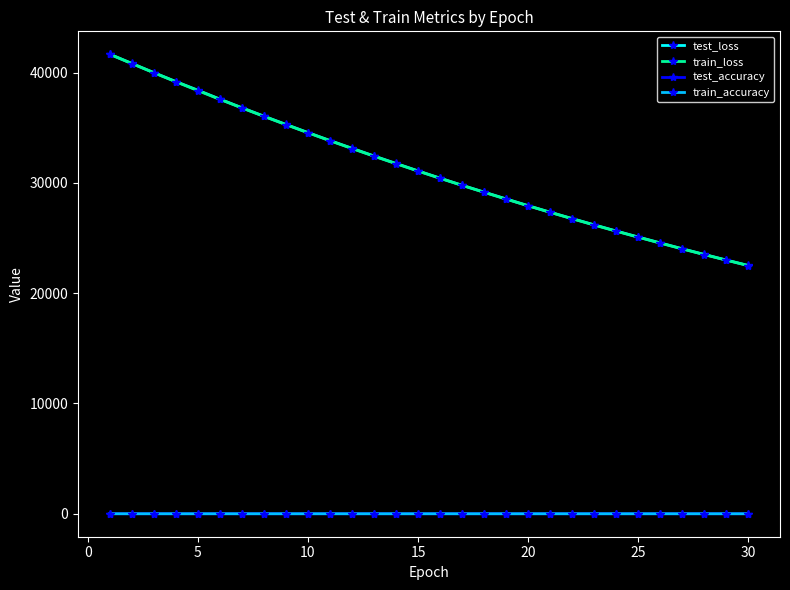

What is the value of the test_loss point at the 13th from the left?

32436.2